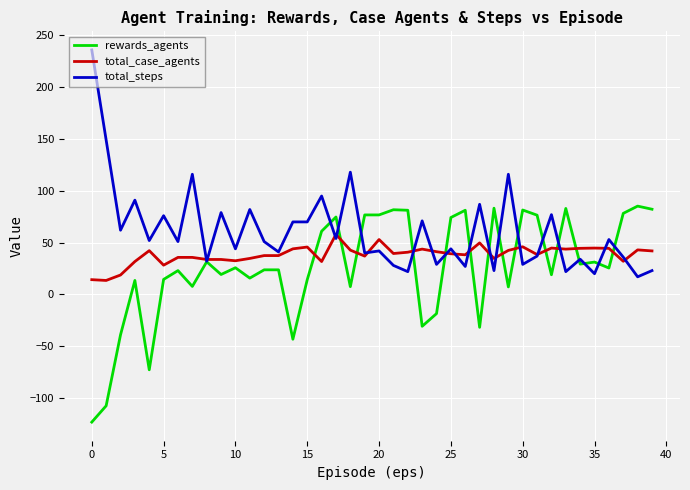

What is the maximum value shown in the chart?

236.0